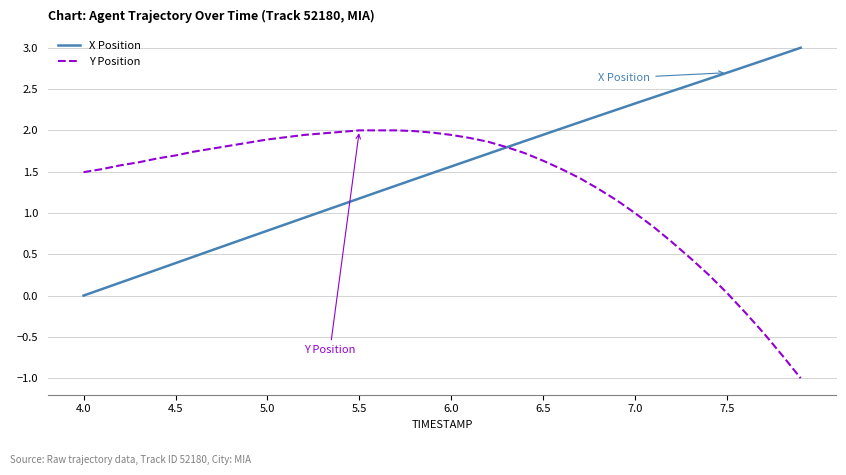

Which series ends up on top after the final intersection of Y Position and X Position?

X Position